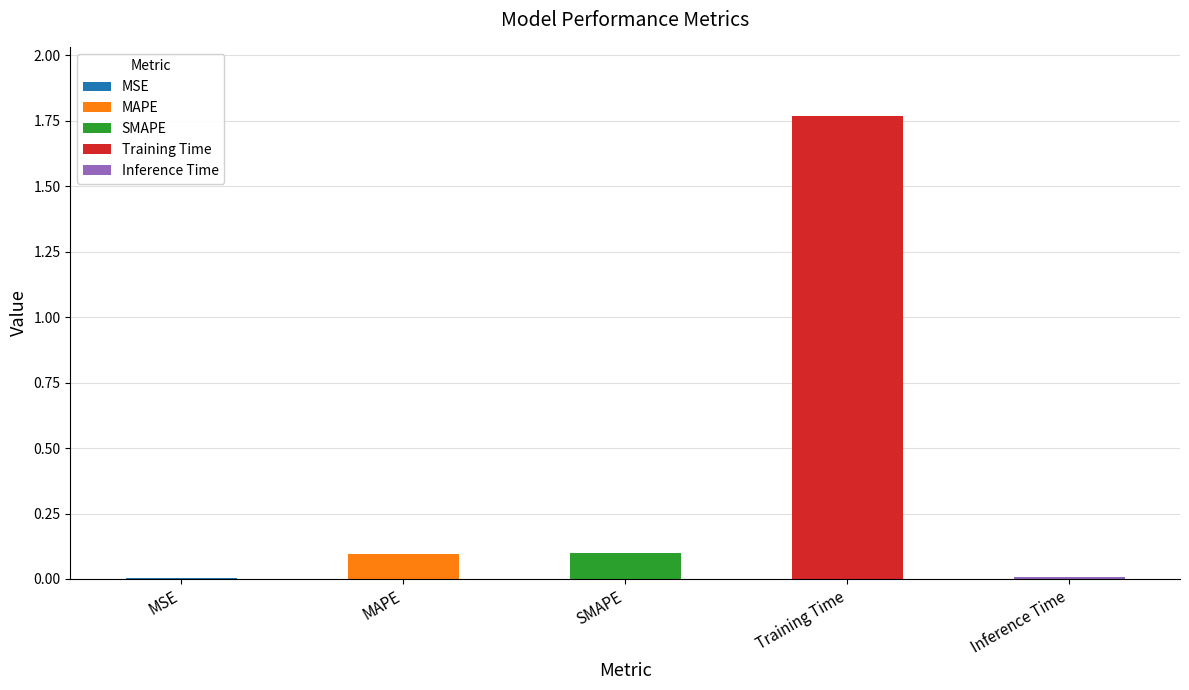

How many bars are there in total?

5